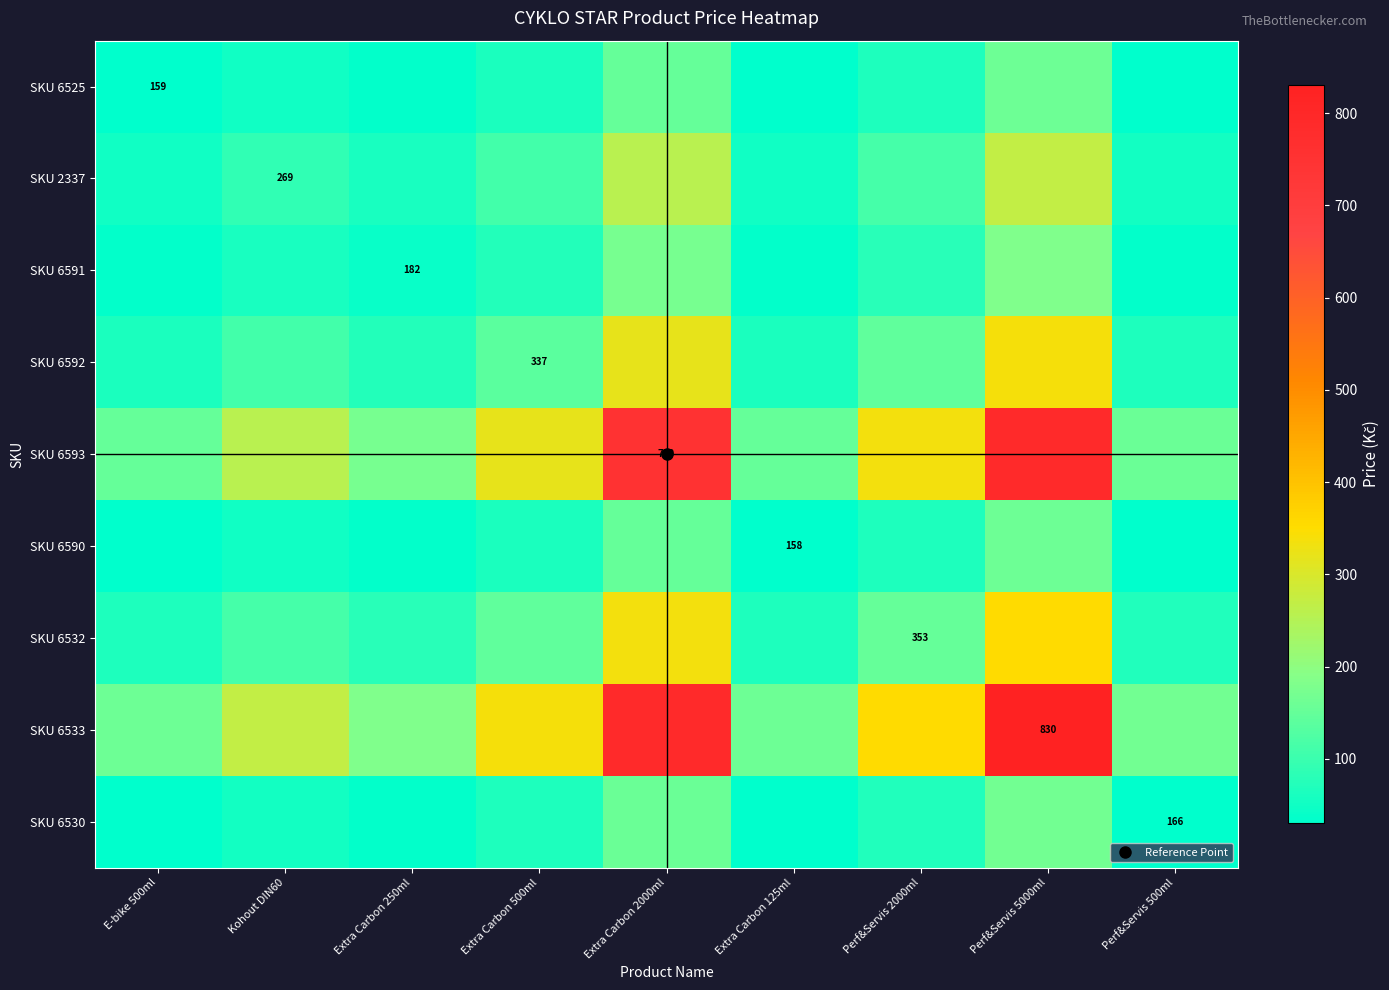

List the series in order of their peak value, highest first.

SKU 6533, SKU 6593, SKU 6532, SKU 6592, SKU 2337, SKU 6591, SKU 6530, SKU 6525, SKU 6590